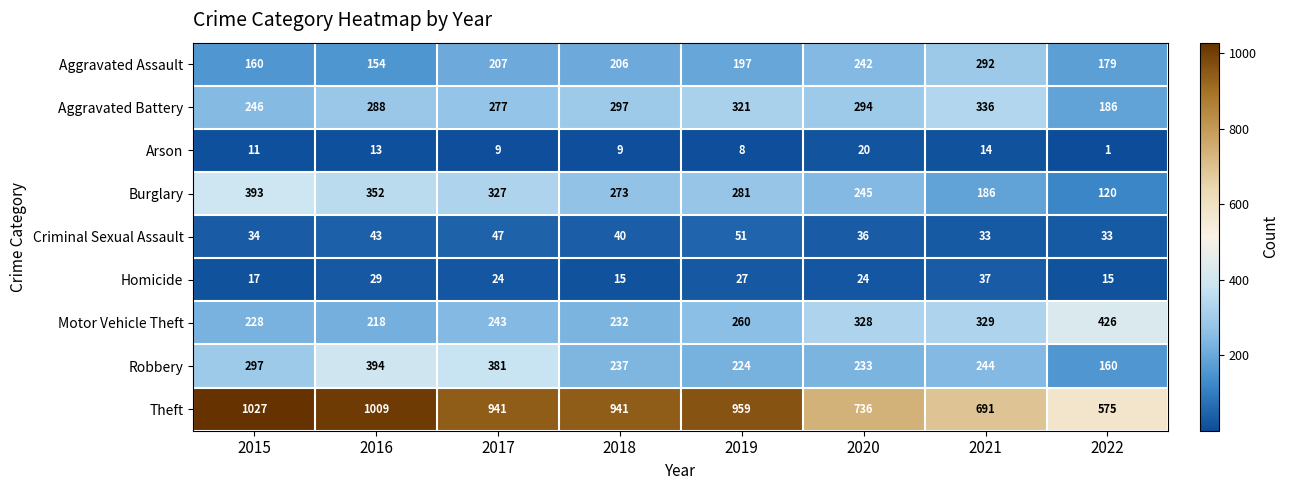

Which series has the widest spread of values?

Theft